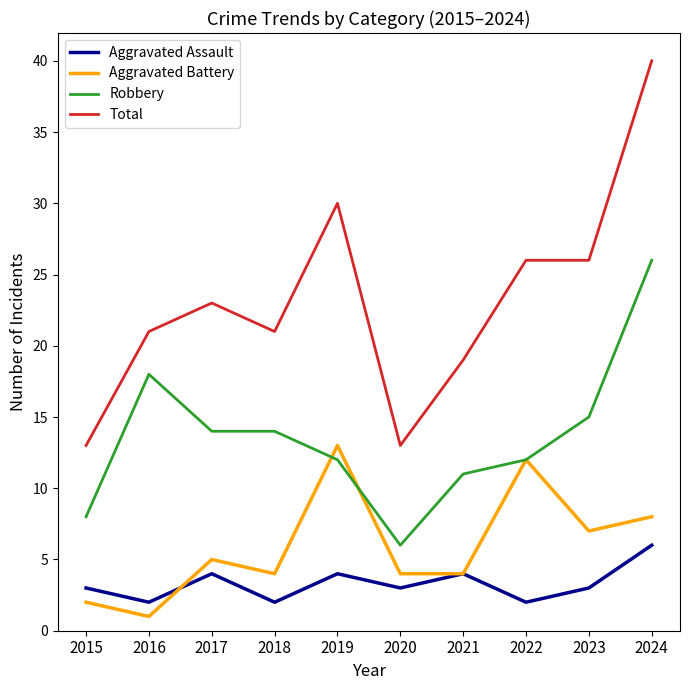

List the series in order of their peak value, lowest first.

Aggravated Assault, Aggravated Battery, Robbery, Total